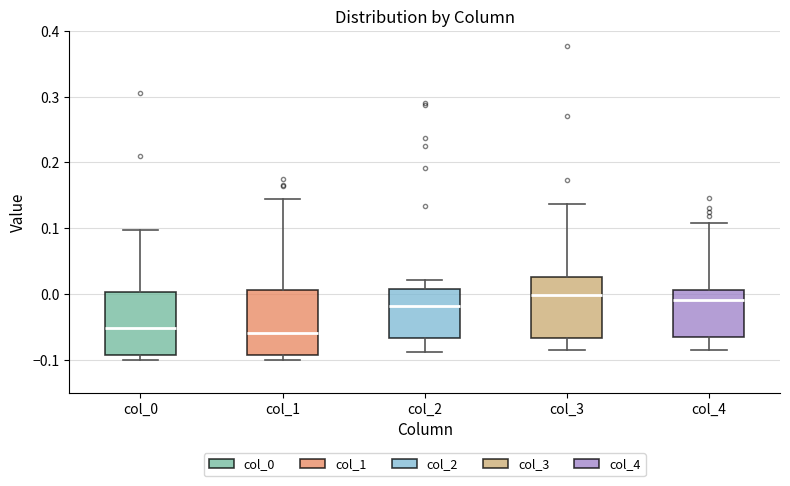

Reading left to right, read every box against the y-axis: the position of its median line, the range the box covers, and the ends of its whiskers. The values are not printed on the chart, so give them approximately, as read against the axis.

col_0: median -0.05, box -0.09 to 0.00, whiskers -0.10 to 0.10
col_1: median -0.06, box -0.09 to 0.01, whiskers -0.10 to 0.14
col_2: median -0.02, box -0.07 to 0.01, whiskers -0.09 to 0.02
col_3: median 0.00, box -0.07 to 0.03, whiskers -0.09 to 0.14
col_4: median -0.01, box -0.07 to 0.01, whiskers -0.09 to 0.11